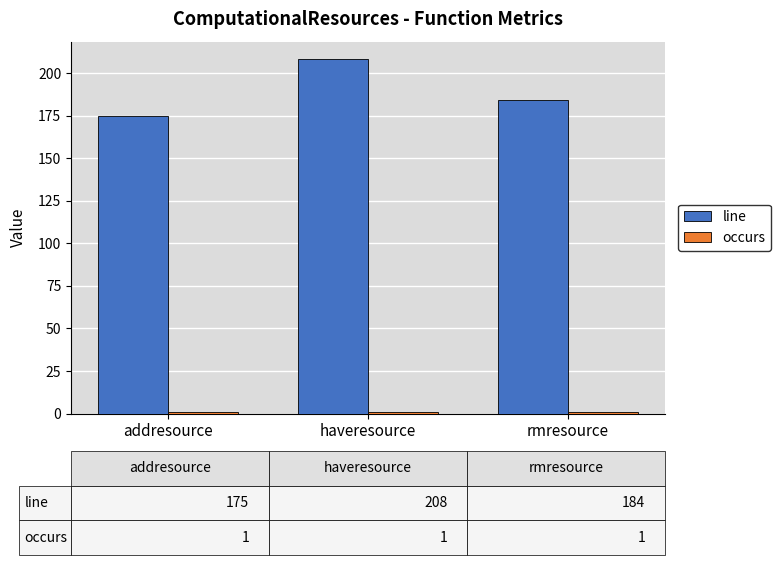

The value of line at haveresource is 280. True or false?

False